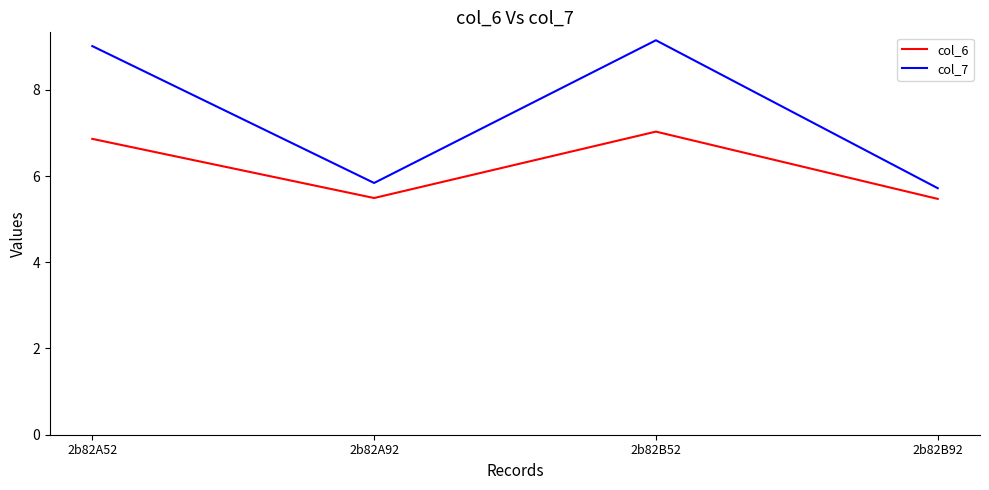

True or false: col_6 and col_7 cross at least once.

False